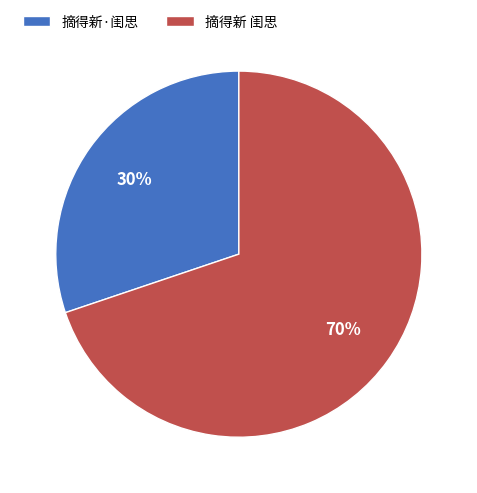

What is the ratio of the value at 摘得新 闺思 to the value at 摘得新·闺思?

2.3